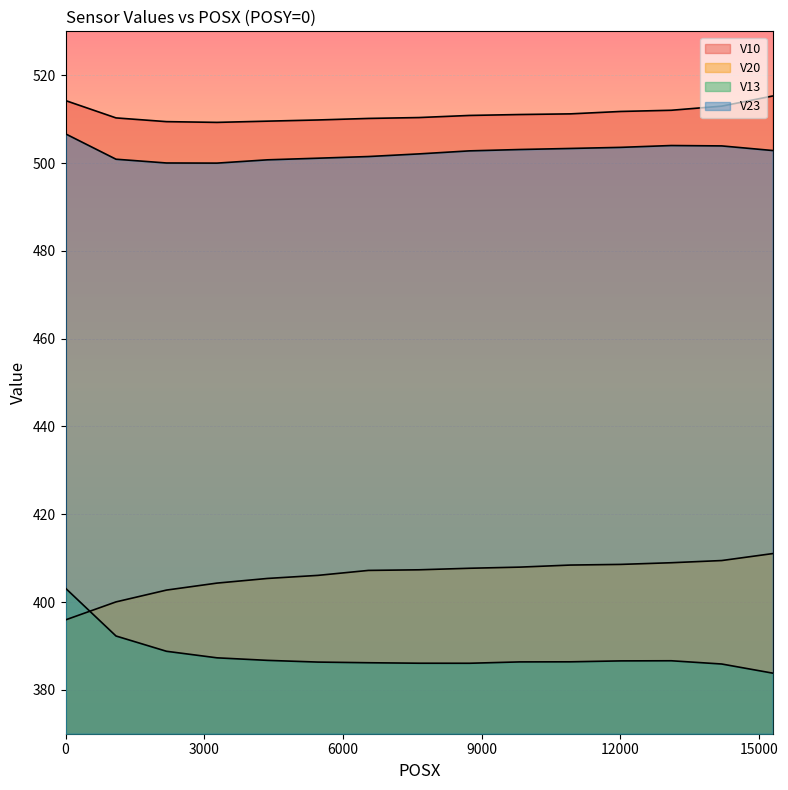

Which has a higher value, 15288 or 10920?

15288